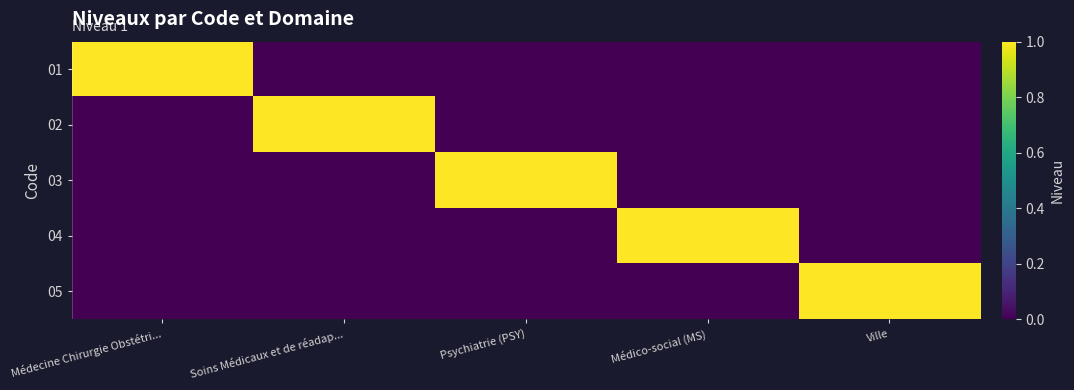

What is the spread (max minus min) of values at Médecine Chirurgie Obstétri...?

1